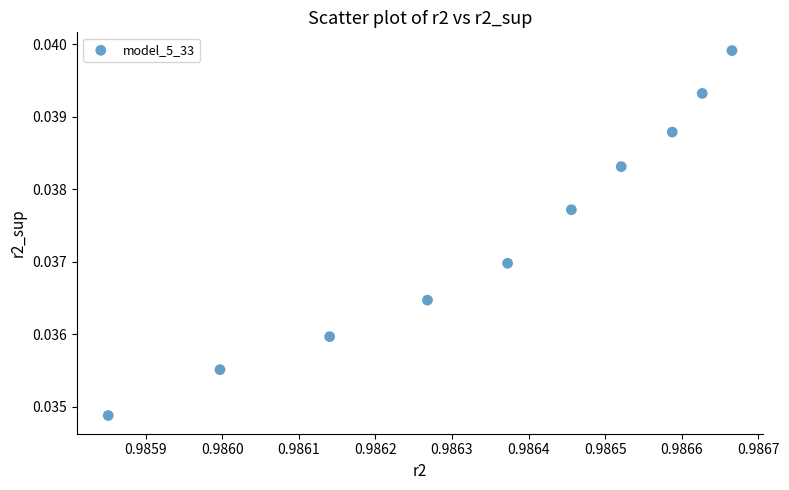

What is the average X value?

1.0